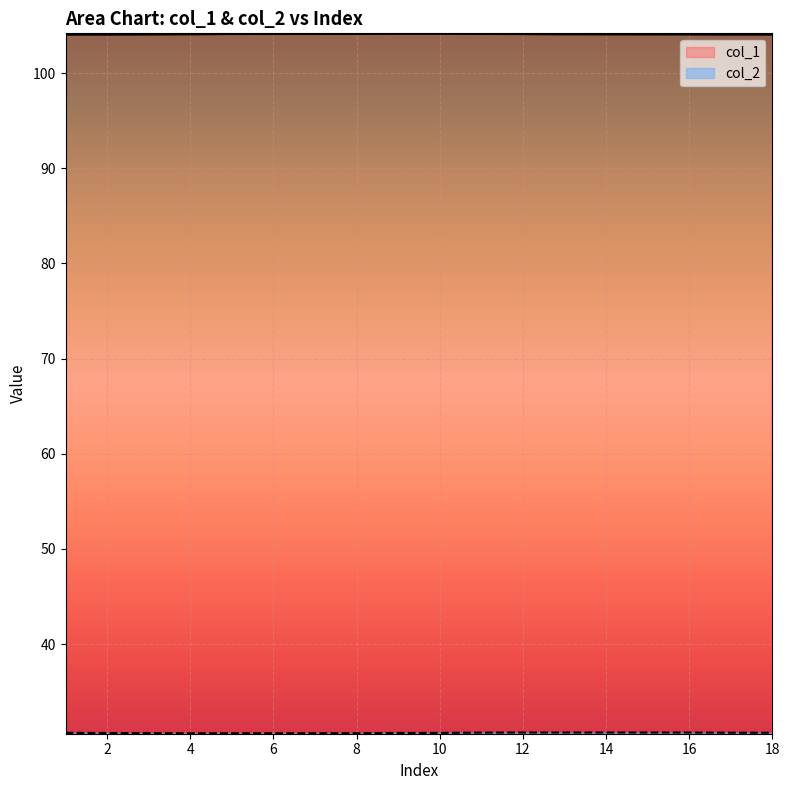

True or false: col_2 has a value of 30.7 at 10.

True